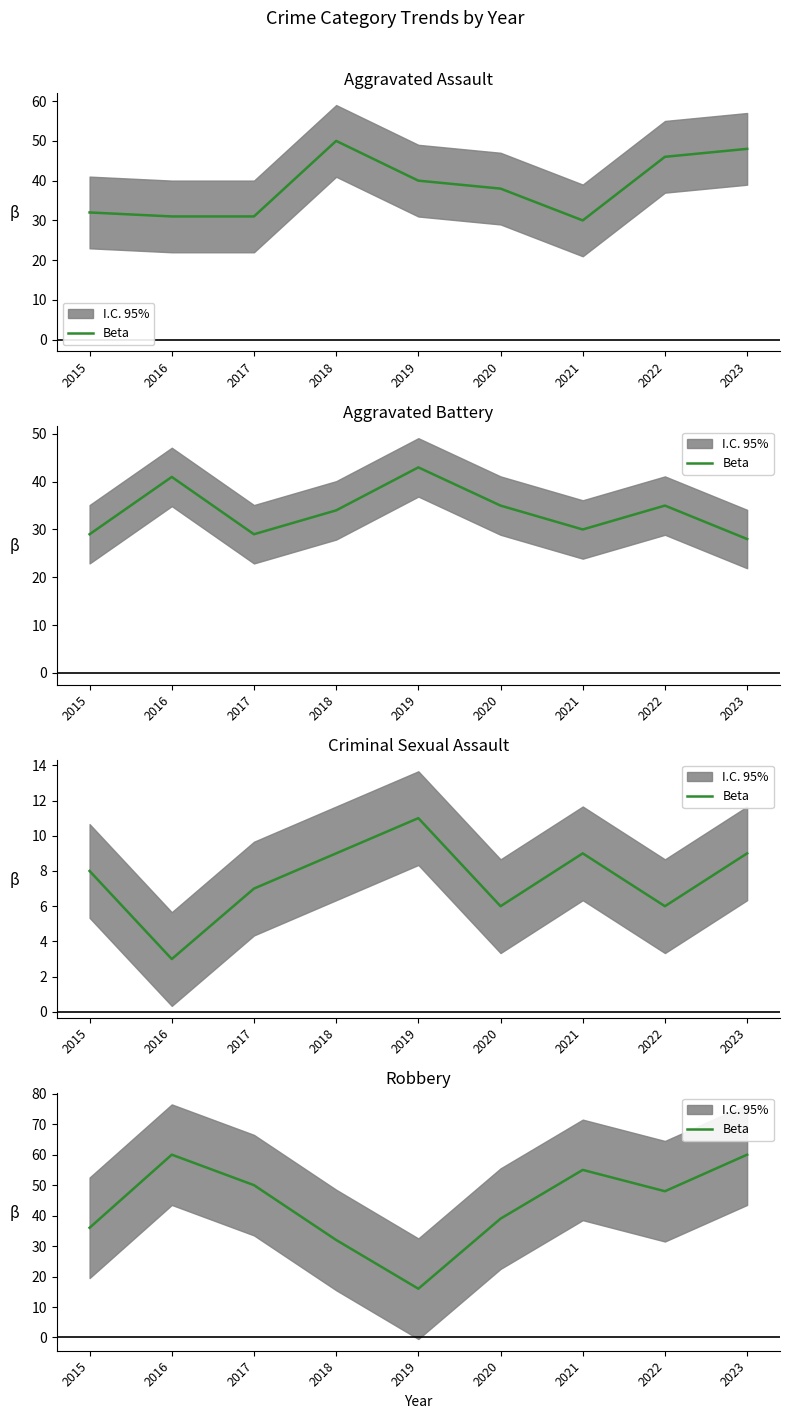

List the labels in order of value, largest first.

2016, 2023, 2021, 2017, 2022, 2020, 2015, 2018, 2019